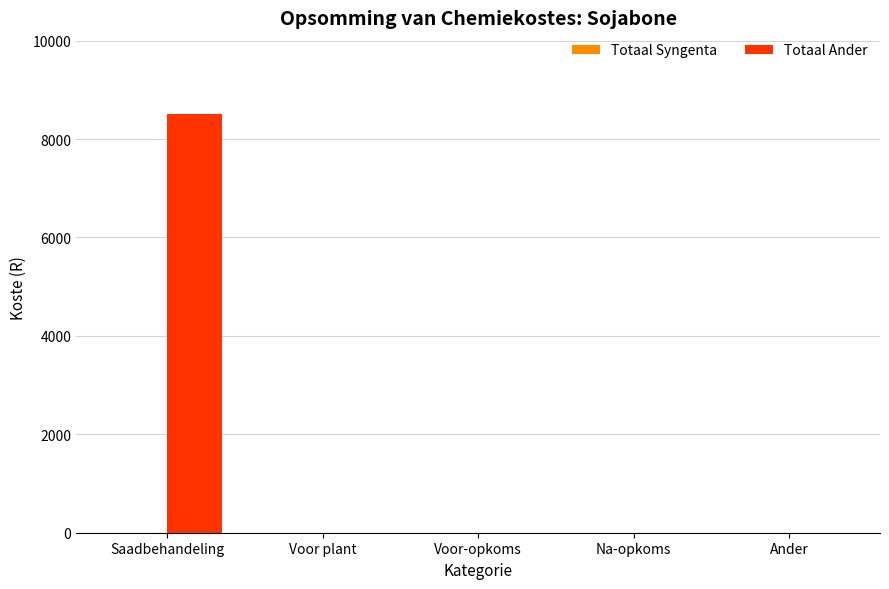

What is the sum of the values at Voor-opkoms and Saadbehandeling?

8500